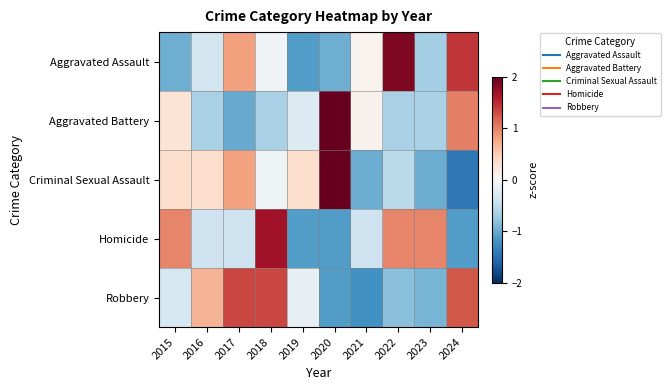

Between 2017 and 2021, which is larger?

2017